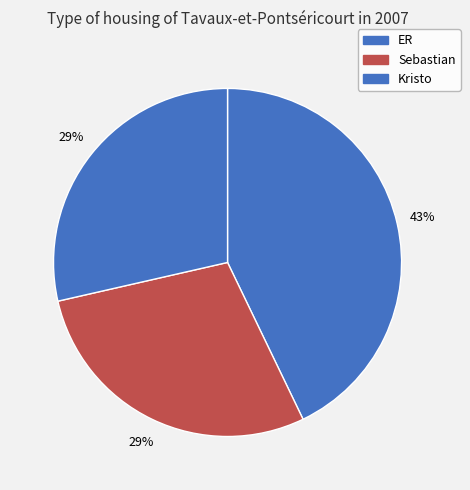

To the nearest percent, what is the combined percentage of Kristo and ER?

71%